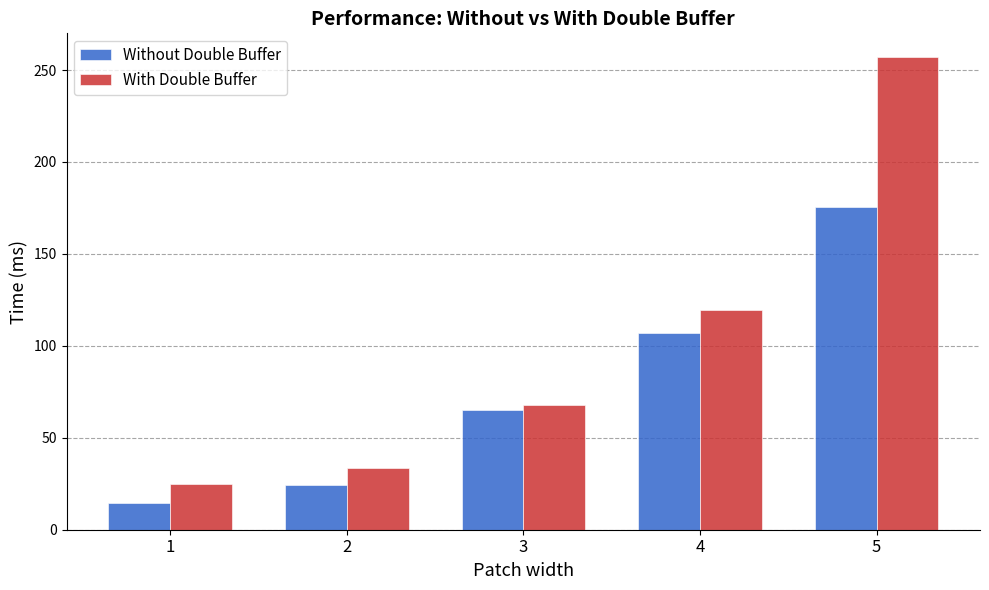

How many series are shown in this chart?

2